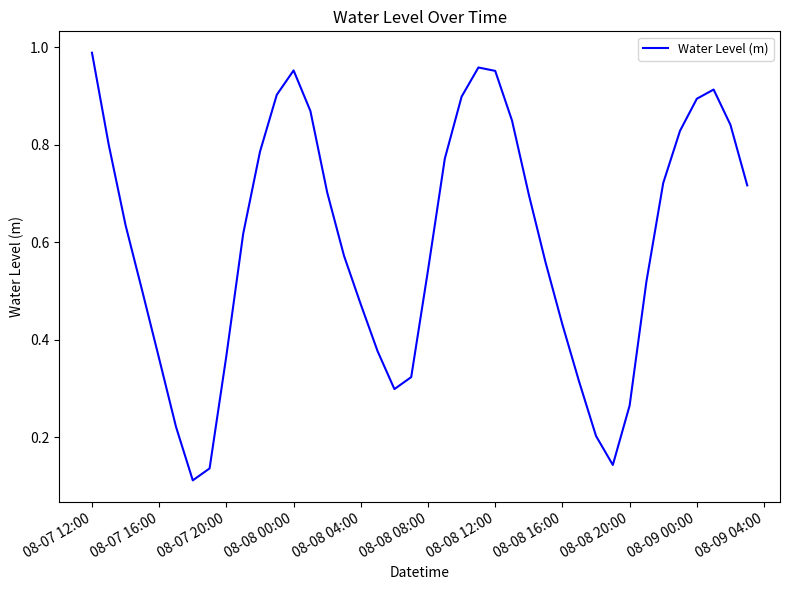

Which label corresponds to the largest value in the chart?

08-07 12:00